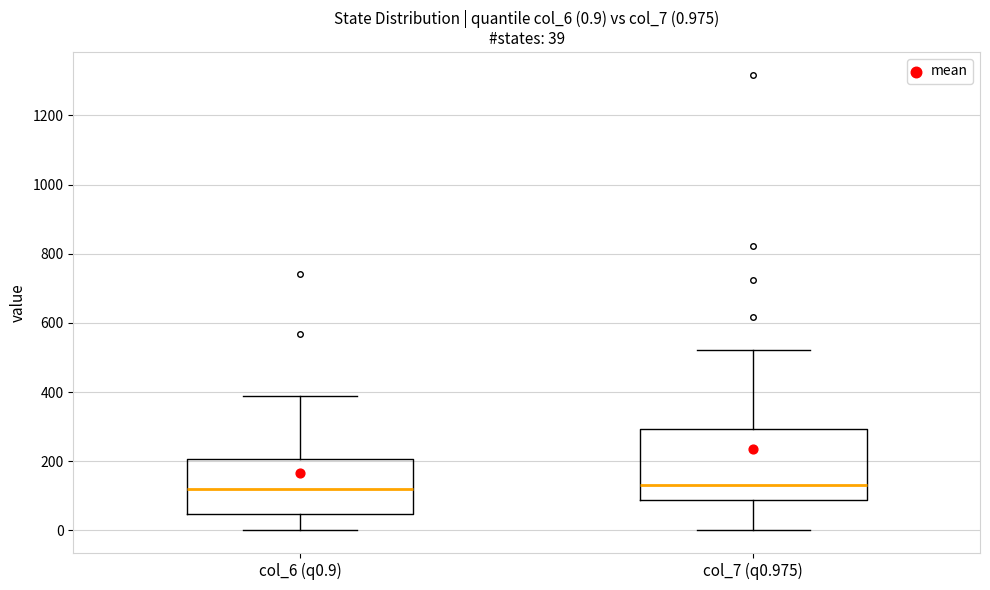

Comparing the boxes themselves (not the whiskers), which one is the tallest?

col_7 (q0.975)